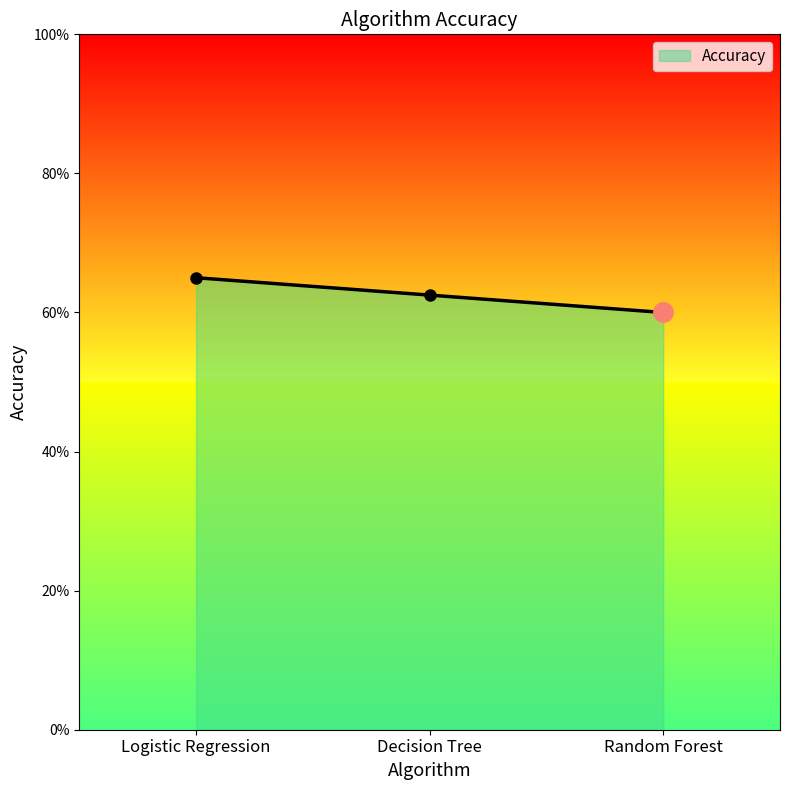

Which label corresponds to the largest value in the chart?

Logistic Regression